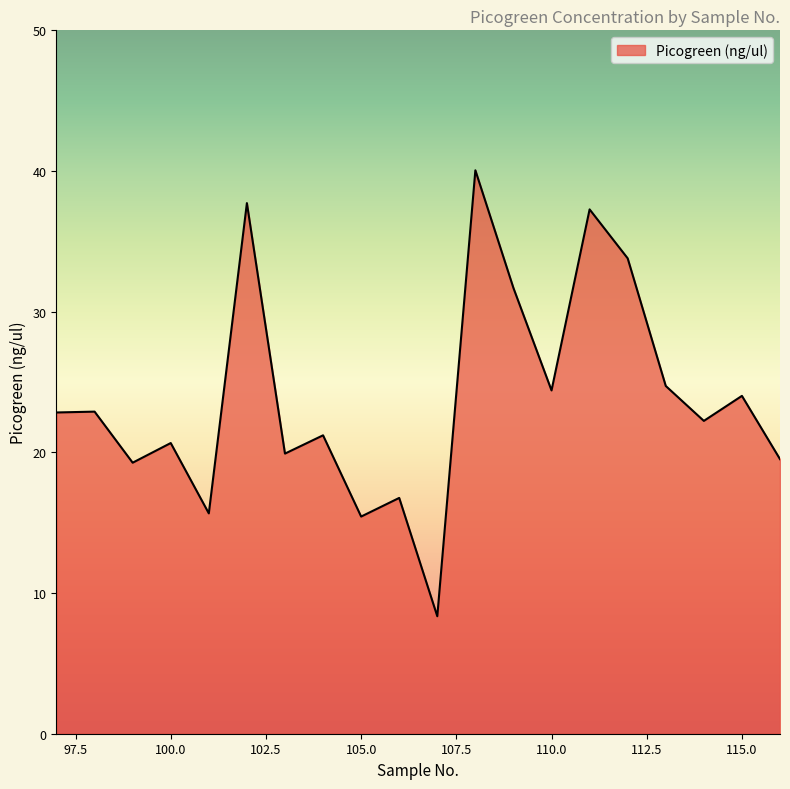

What is the maximum value shown in the chart?

40.1